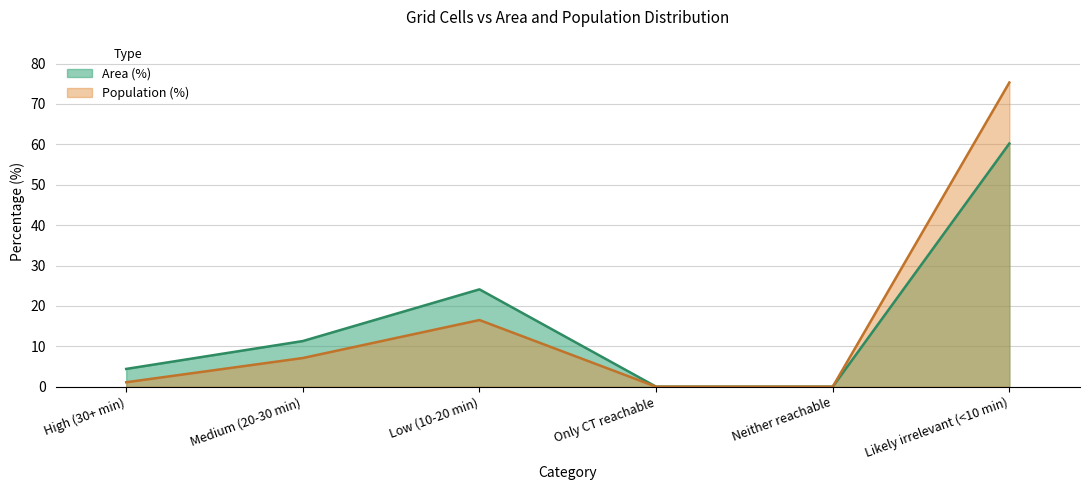

What is the average value of the Population (%) series?

16.7